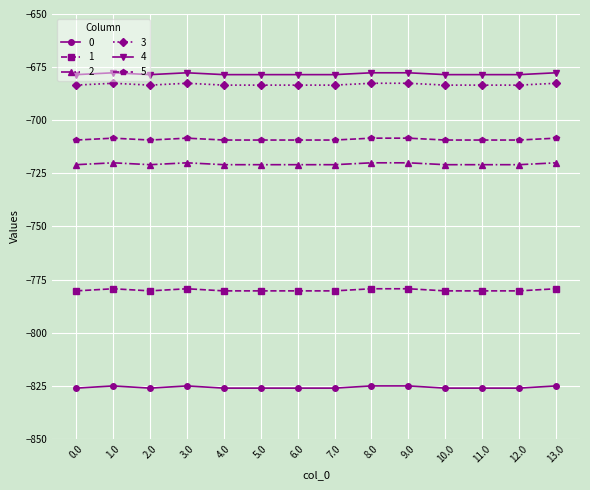

What is the sum of the 1 values at 8.0 and 6.0?

-1559.7